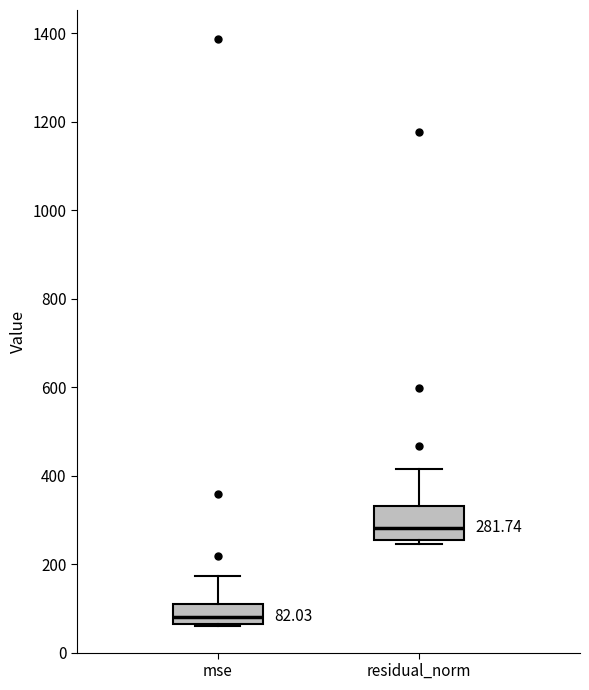

Comparing the boxes themselves (not the whiskers), which one is the tallest?

residual_norm